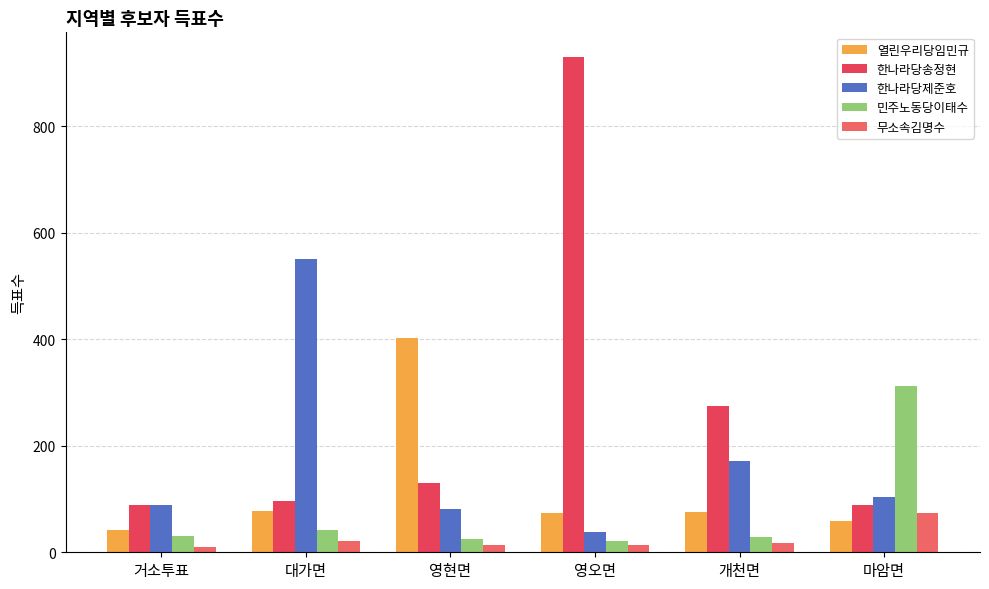

How many values in the 열린우리당임민규 series are below 75?

3